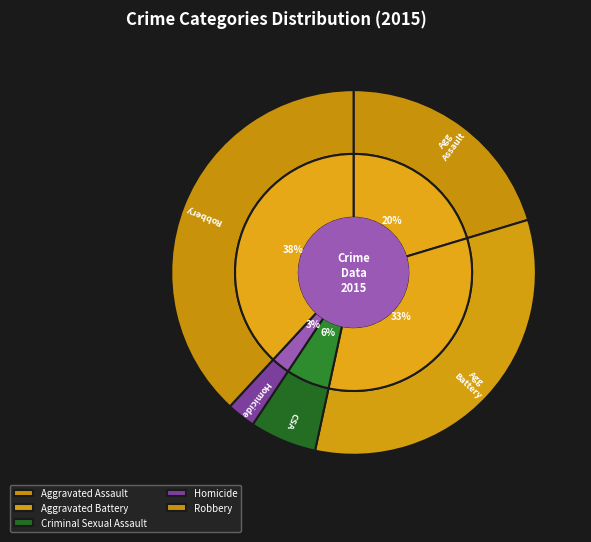

Rank the categories by value from highest to lowest.

Robbery, Aggravated Battery, Aggravated Assault, Criminal Sexual Assault, Homicide